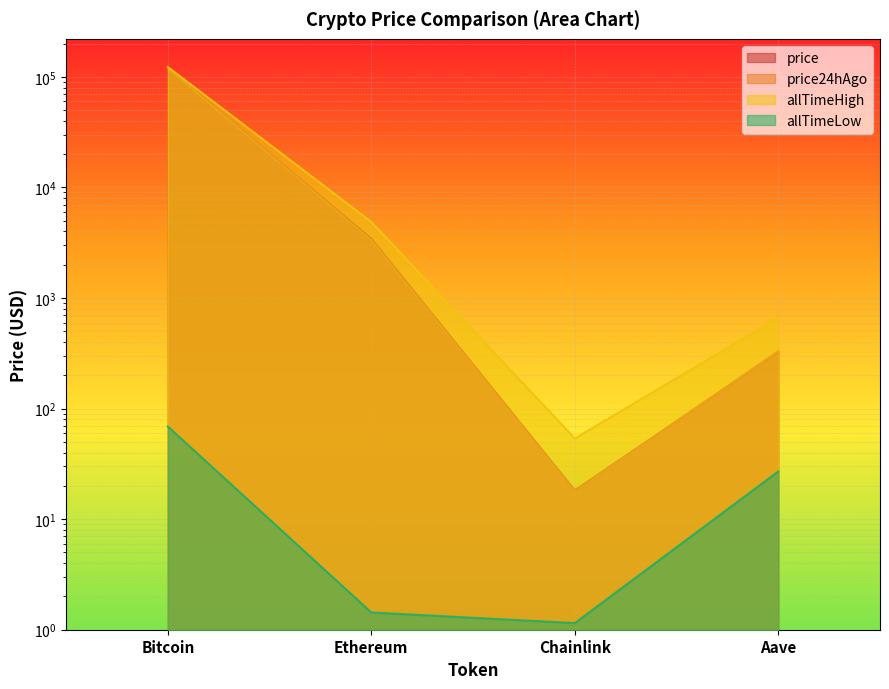

In allTimeLow, how many points are lower than both neighbors (excluding endpoints)?

1